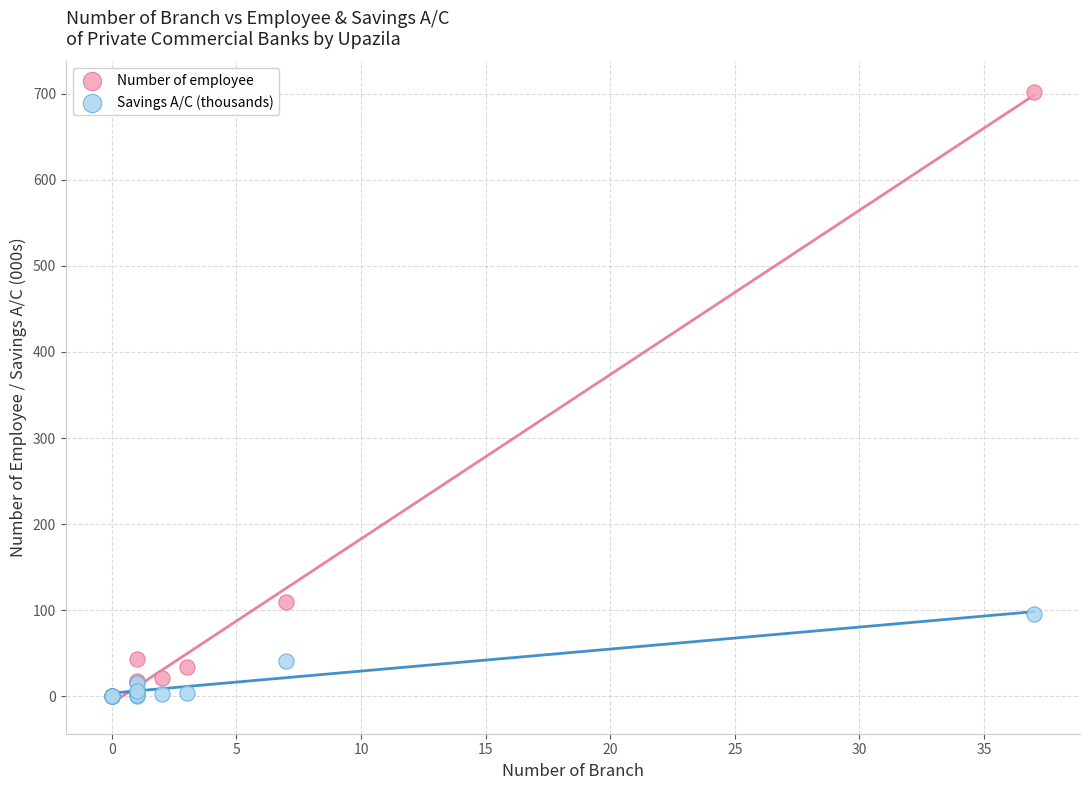

What are all the series names shown in the legend?

Number of employee, Savings A/C (thousands)